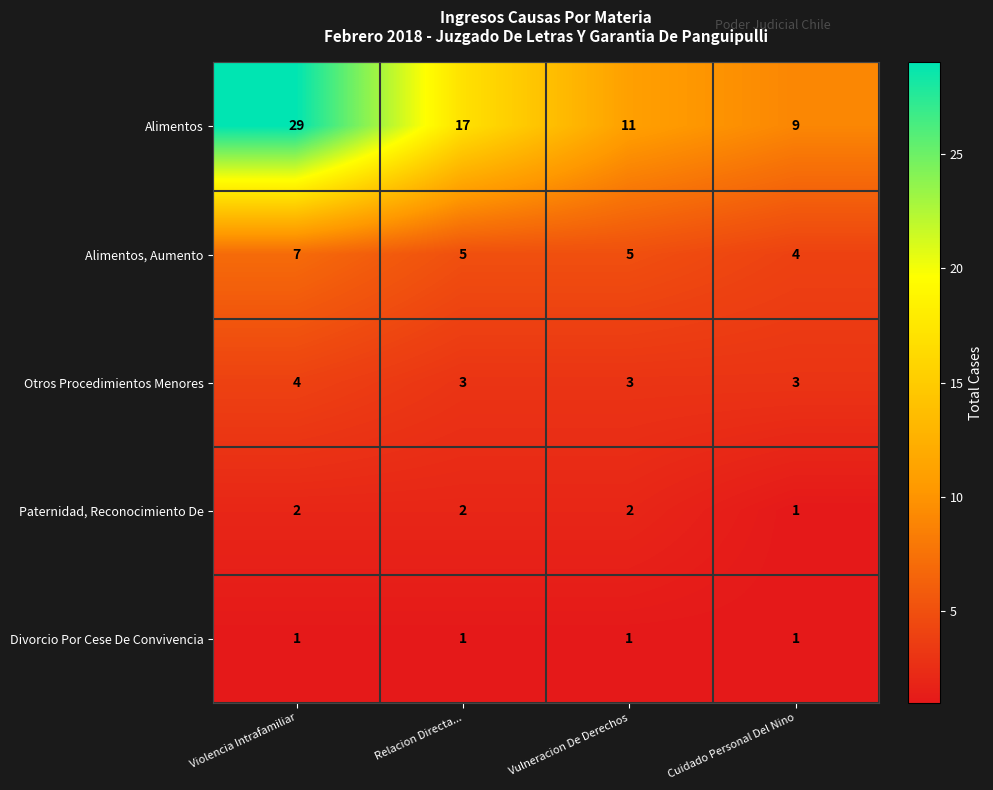

At how many categories does at least one series exceed 4?

4